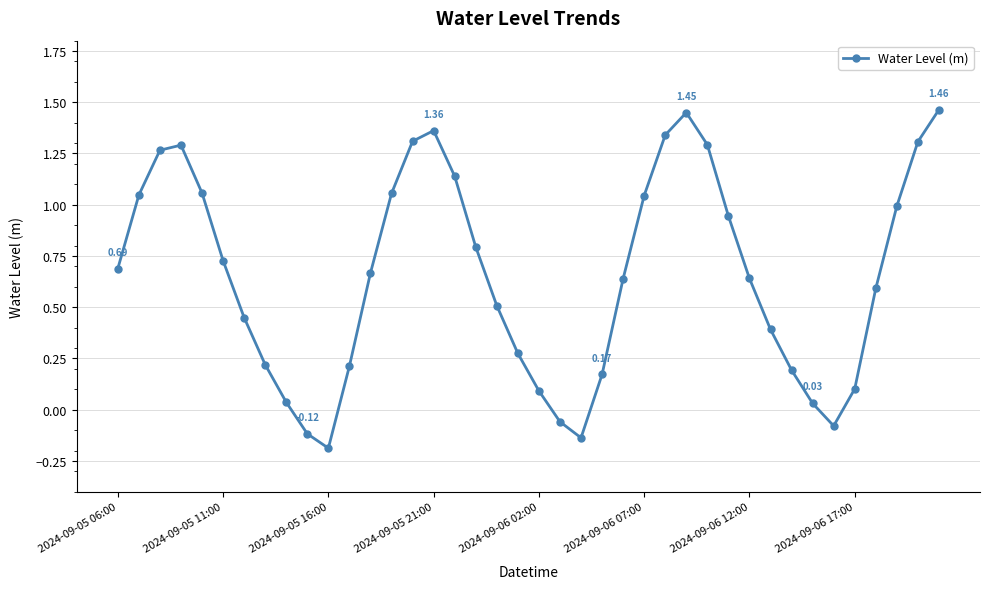

How many points are higher than both their immediate neighbors (excluding endpoints)?

3